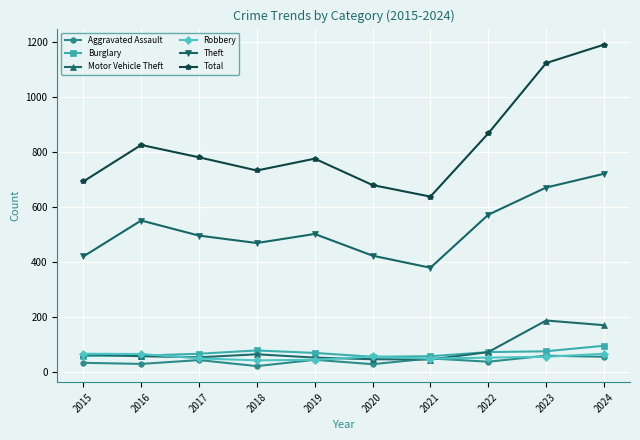

The value of Theft at 2020 is 423. True or false?

True